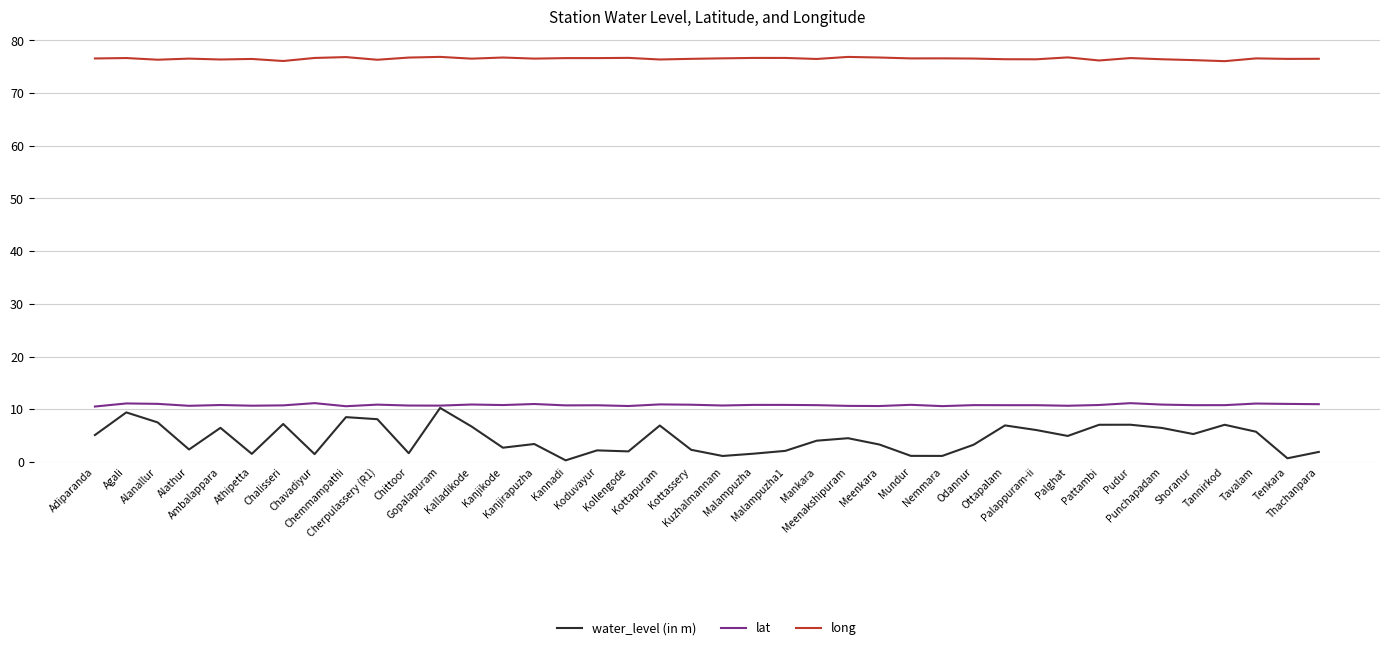

True or false: lat and long intersect in this chart.

False